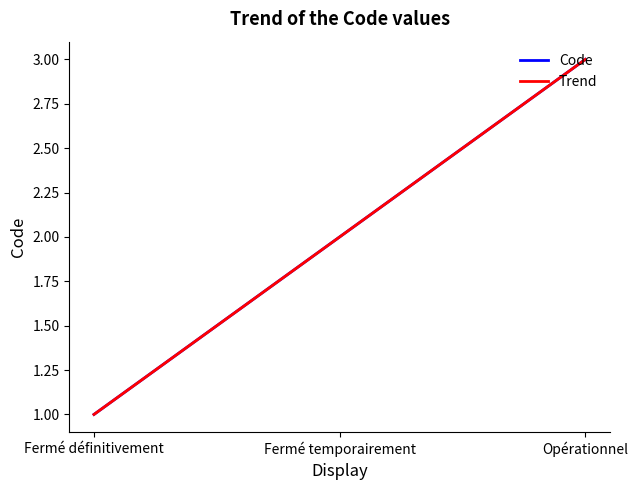

Does the chart have visible grid lines?

No